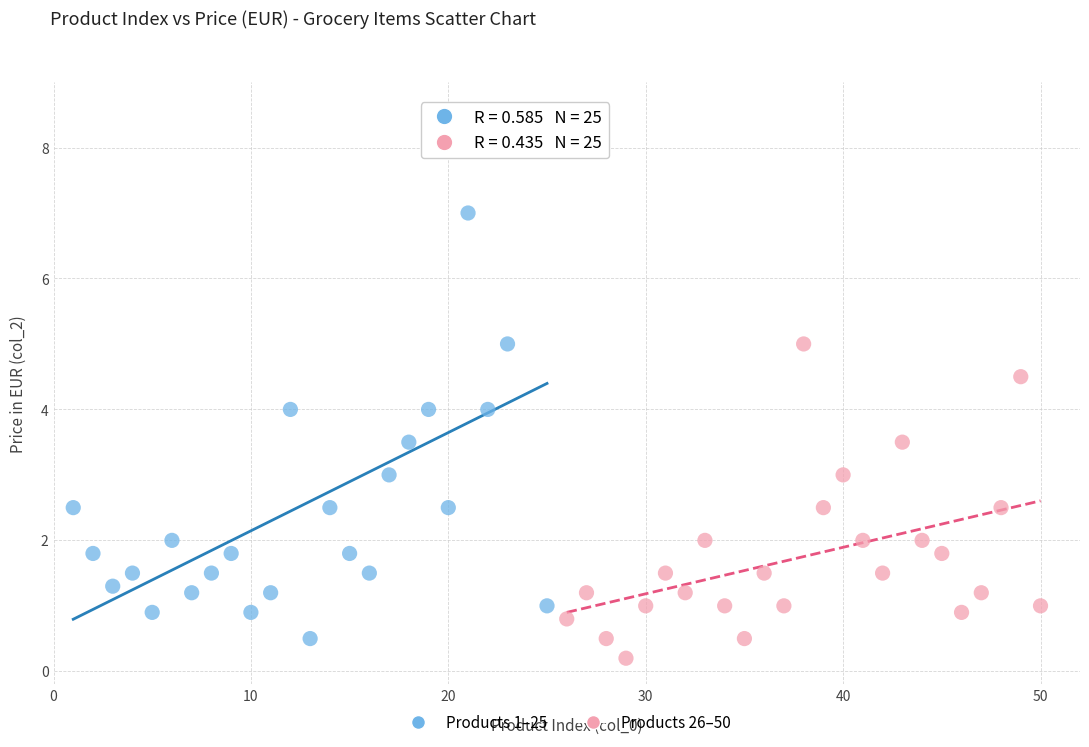

Which series reaches the maximum Y coordinate?

Products 1–25